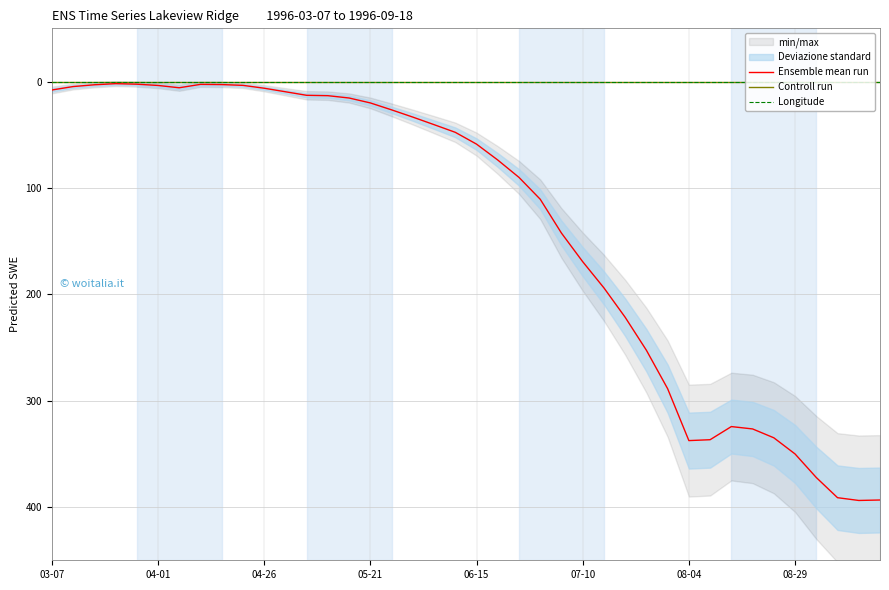

What is the average value of the Longitude series?

0.6